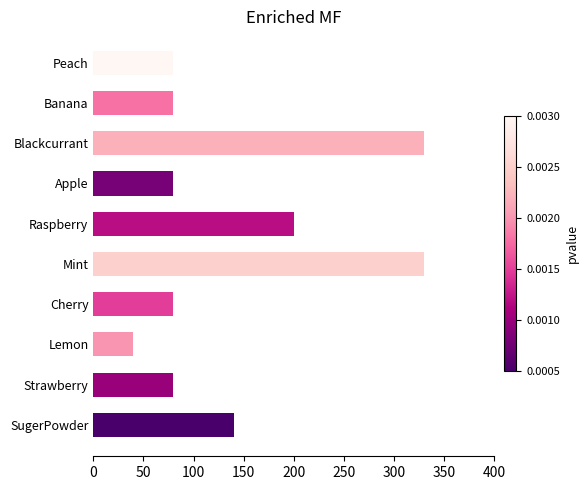

Is it true that the value at Mint is 563?

False